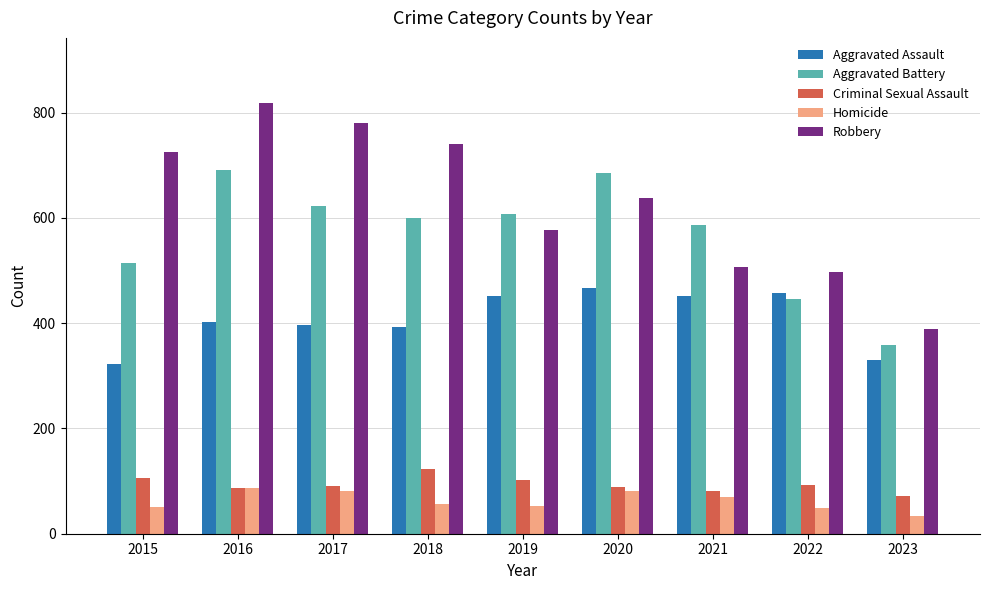

What is the maximum value shown in the chart?

819